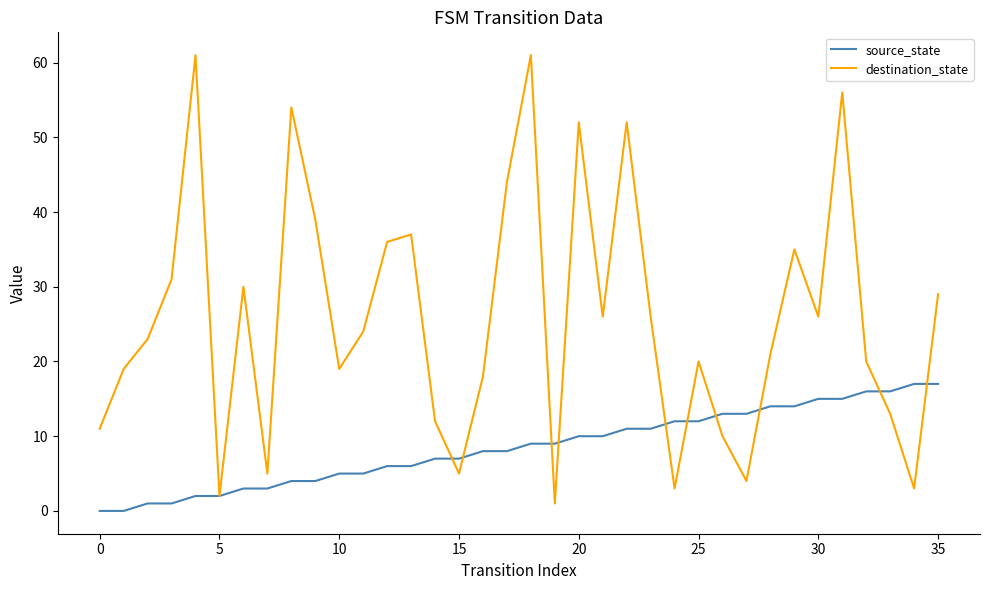

Rank the series by their average value, from highest to lowest.

destination_state, source_state